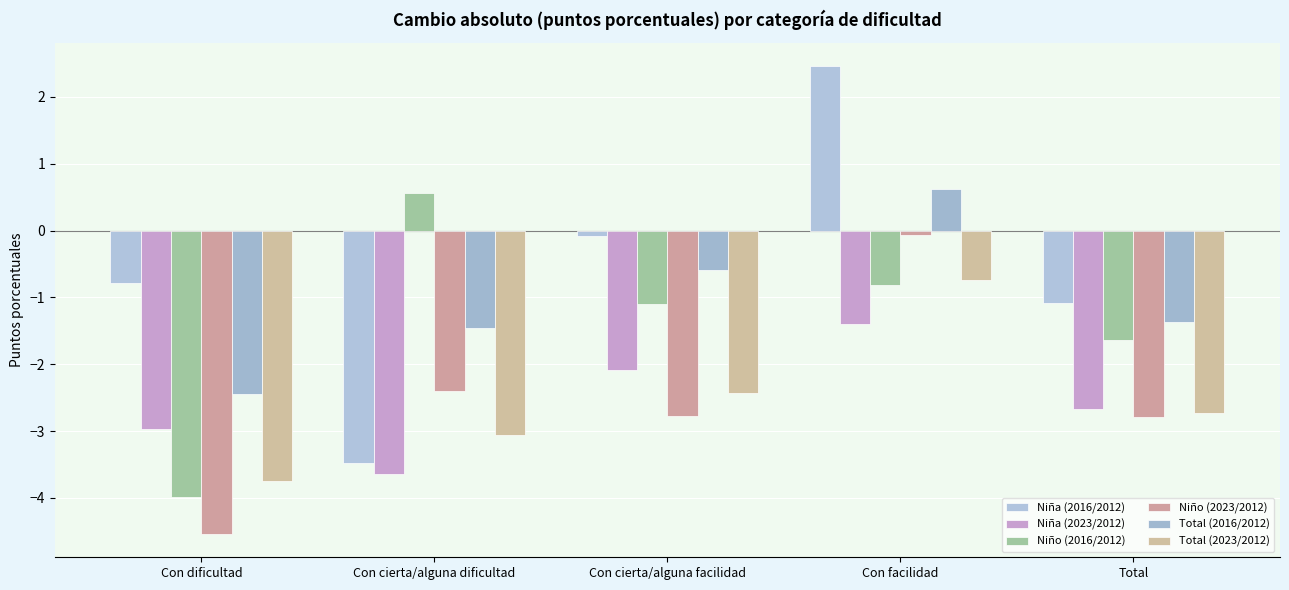

What is the value of the Niña (2016/2012) bar at the 1st from the left?

-0.8